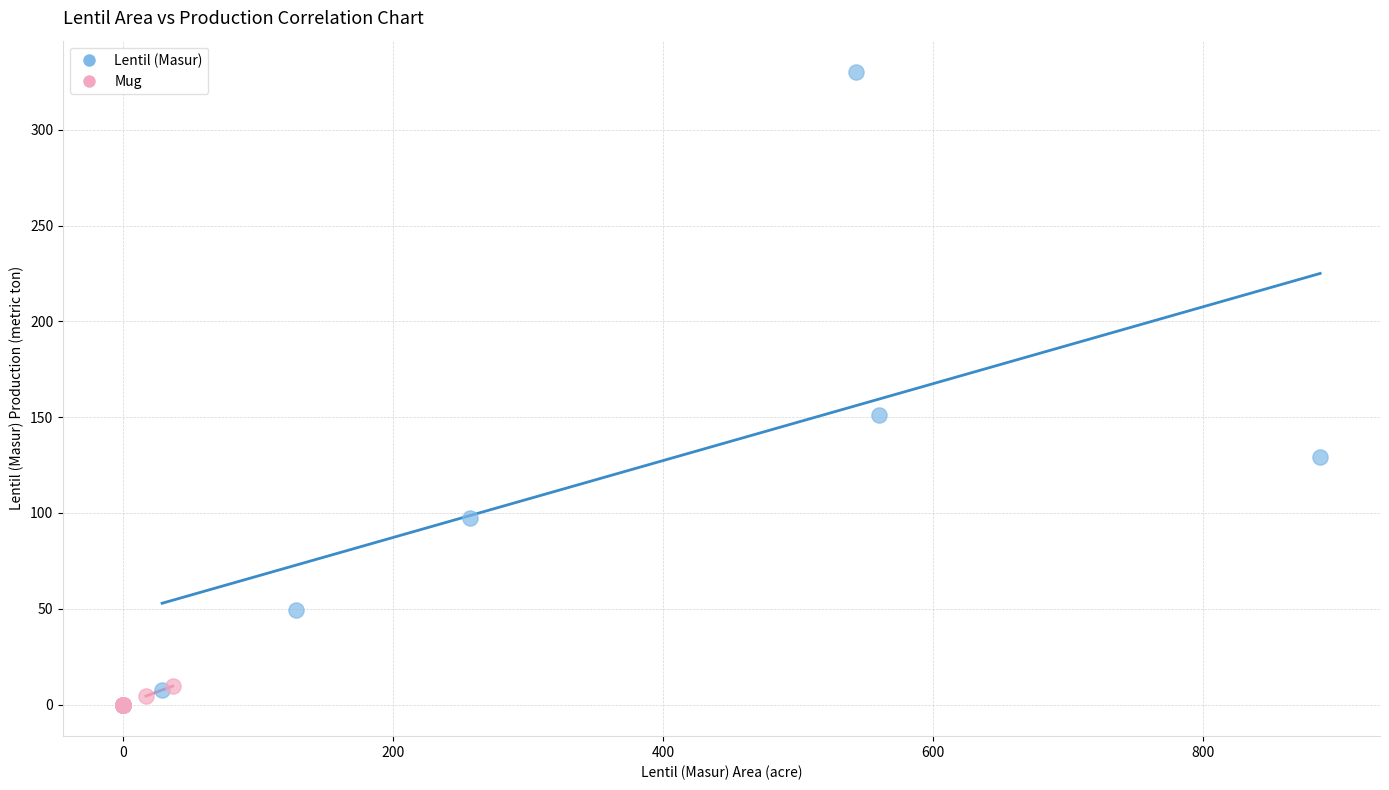

Which series reaches the maximum Y coordinate?

Lentil (Masur)